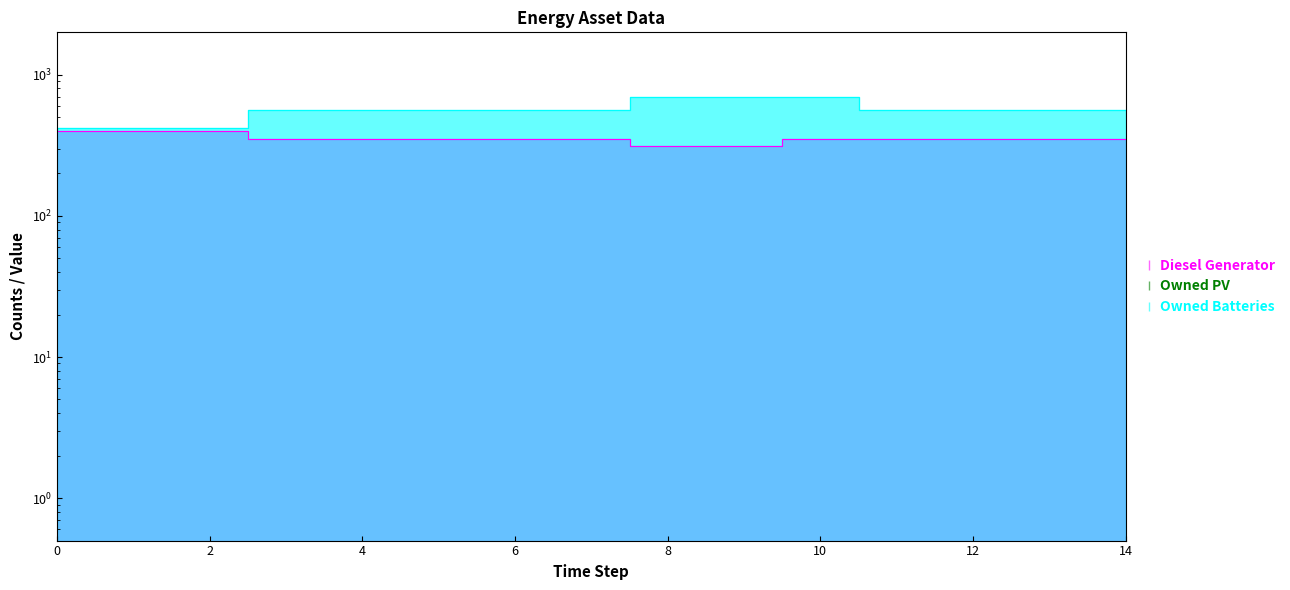

Reading left to right, transcribe all the data shown in this chart.

Diesel Generator: 0=400	1=400	2=400	3=350	4=350	5=350	6=350	7=350	8=311	9=311	10=349	11=350	12=350	13=350	14=350
Owned Batteries: 0=421	1=421	2=421	3=559	4=559	5=559	6=559	7=559	8=697	9=697	10=697	11=559	12=559	13=559	14=559